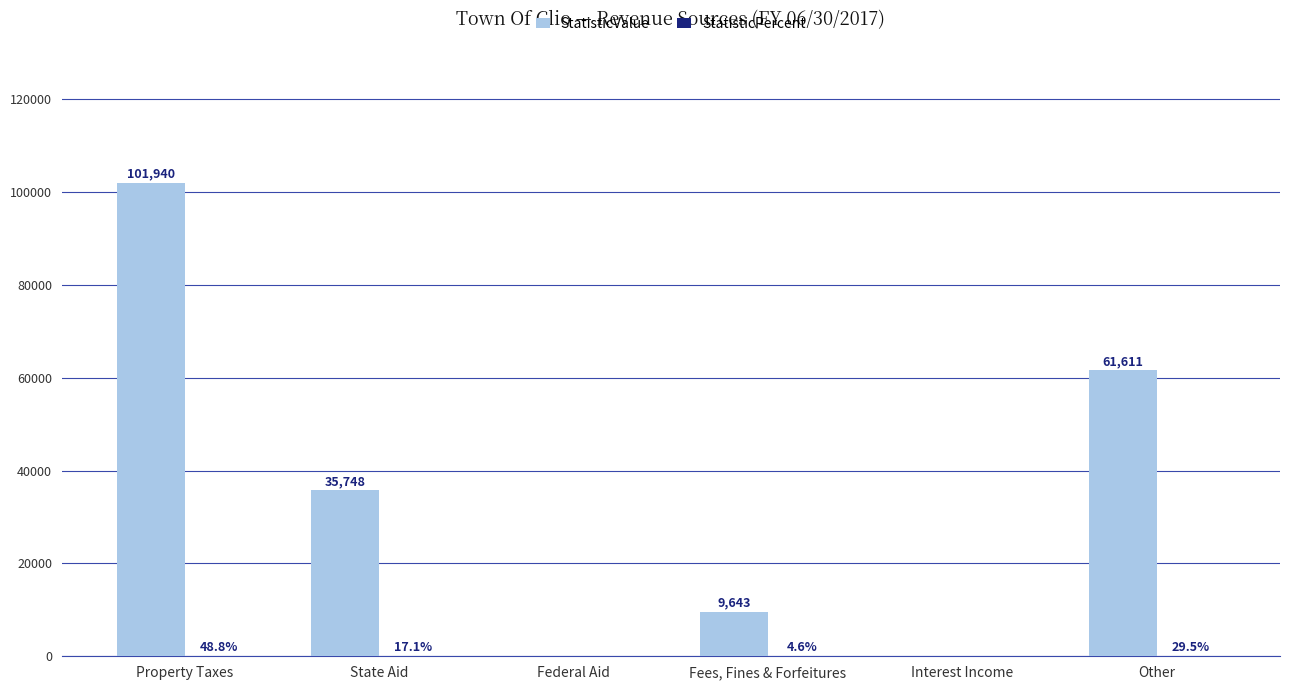

Which series has the largest total across all categories?

StatisticValue